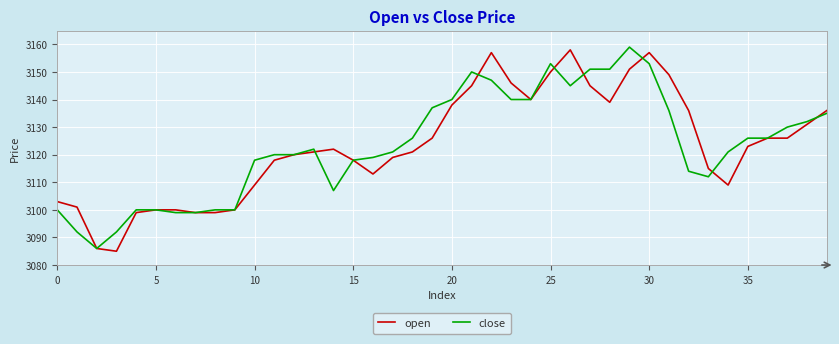

Is this an area chart (filled region under the line)?

No